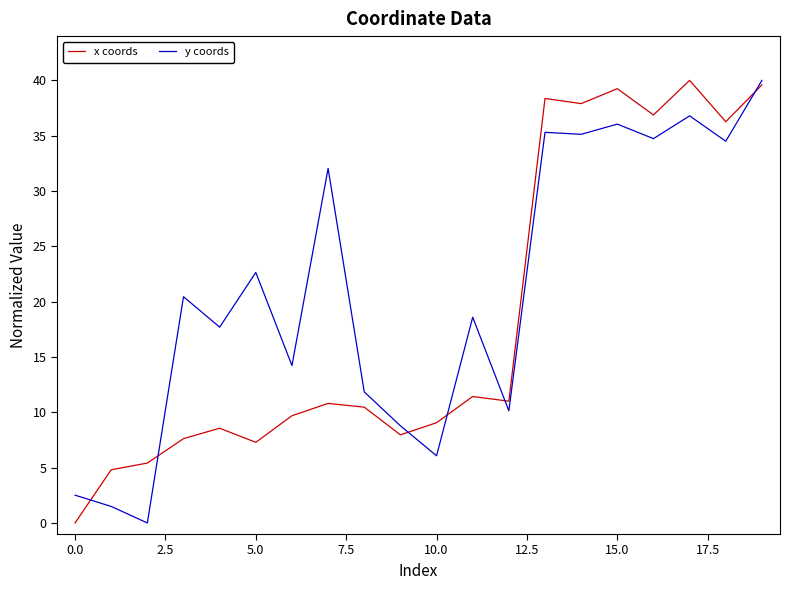

Which series has the largest total across all categories?

y coords